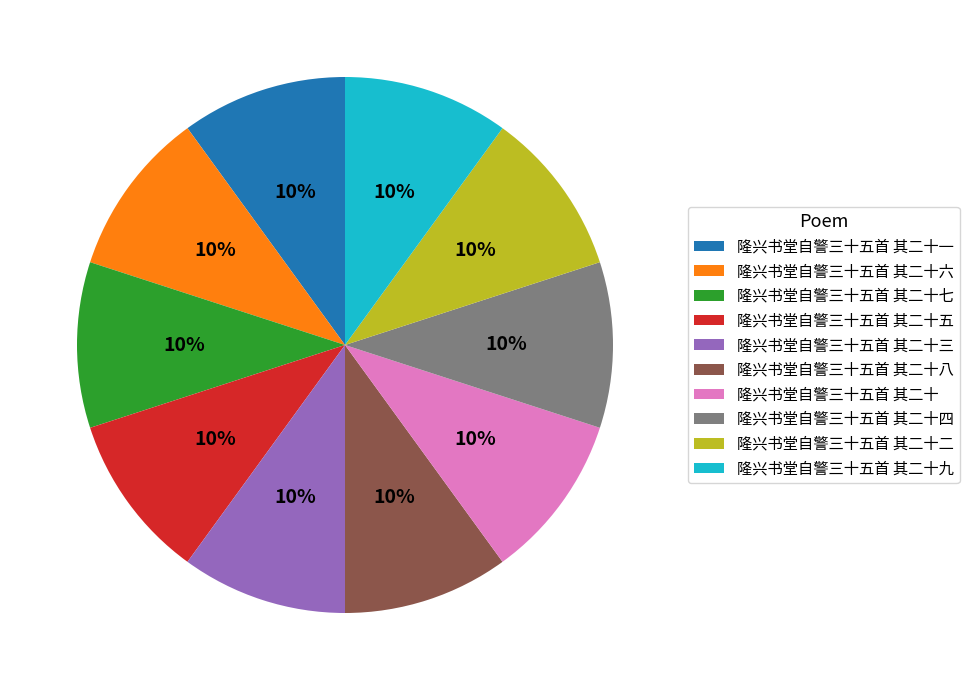

What percentage is the 隆兴书堂自警三十五首 其二十二 slice, to the nearest percent?

10%